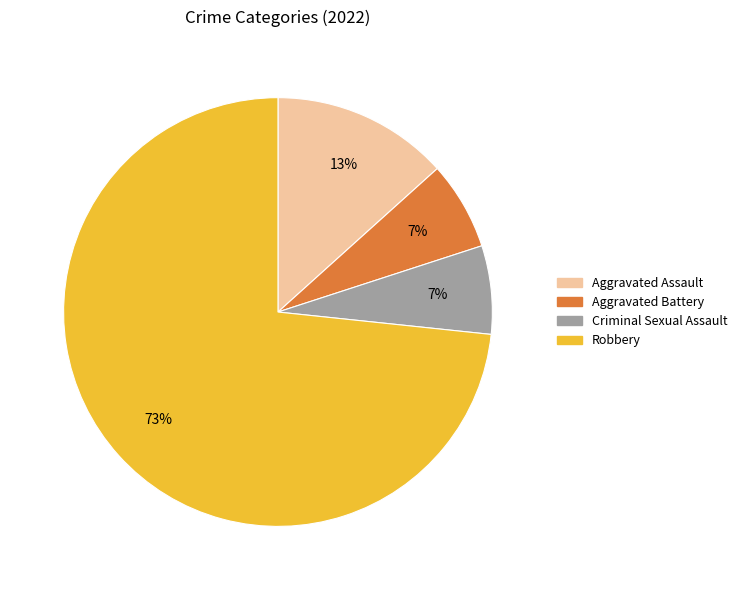

Combined, do Aggravated Assault and Criminal Sexual Assault account for over 50%?

No